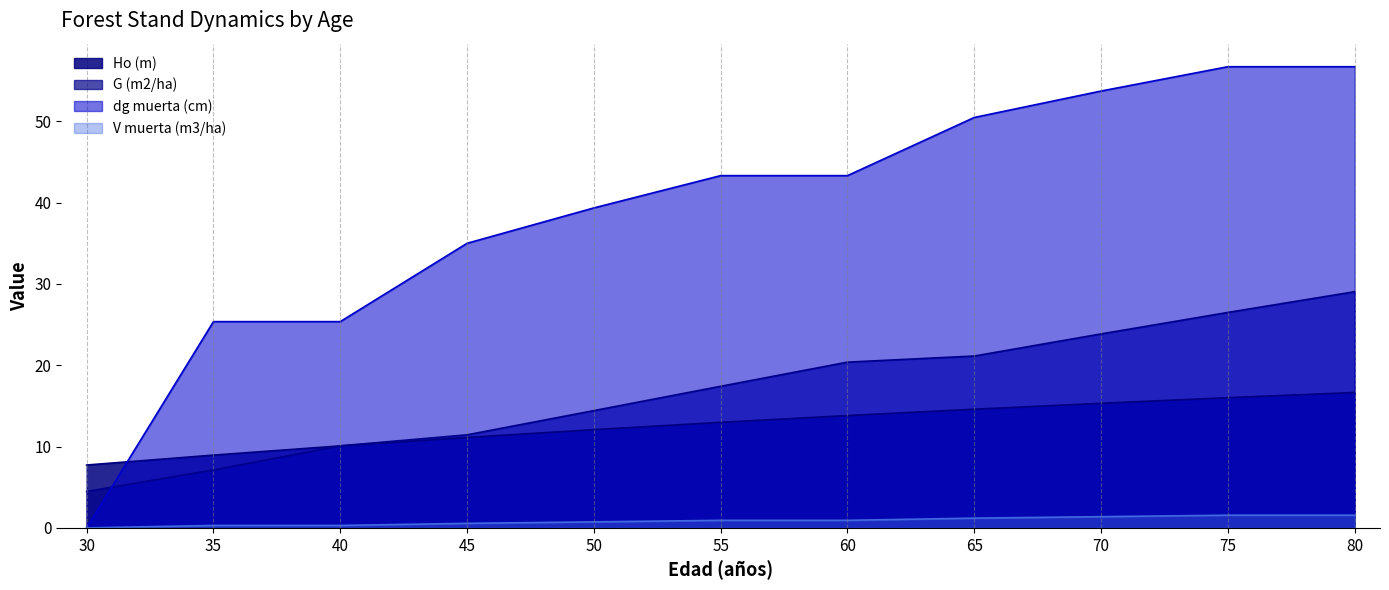

At 40, list the series in order from largest to smallest.

dg muerta (cm), G (m2/ha), Ho (m), V muerta (m3/ha)